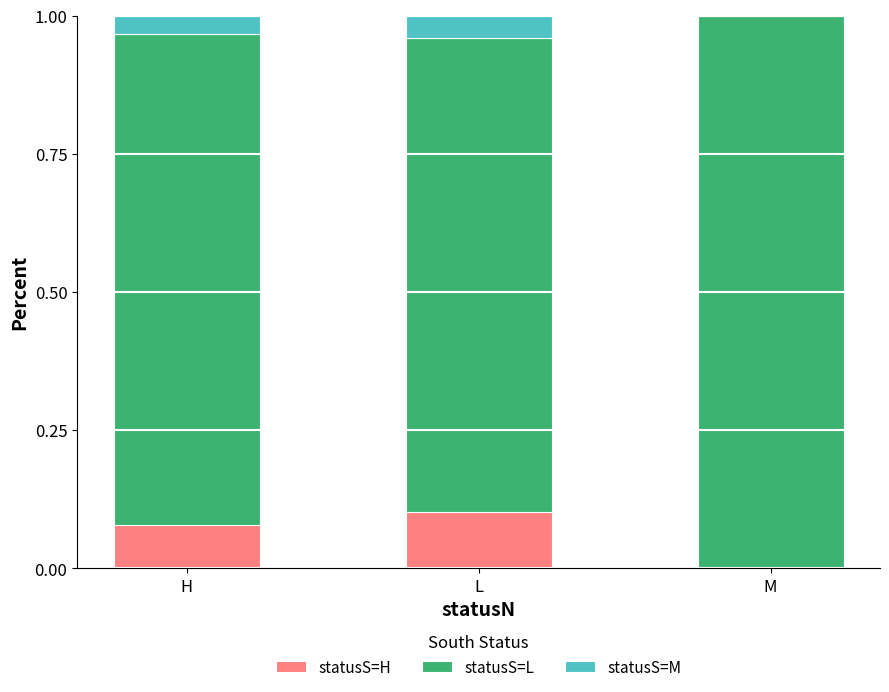

At which label does statusS=H reach its peak?

L